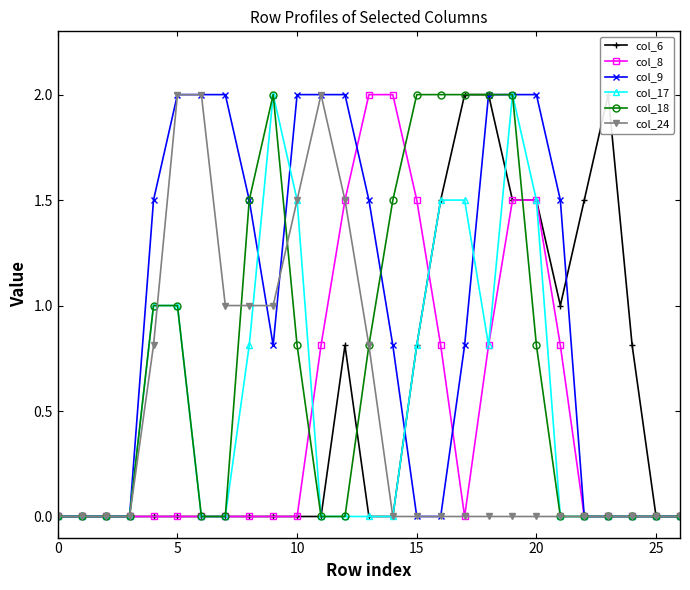

Which label corresponds to the largest value in the chart?

17